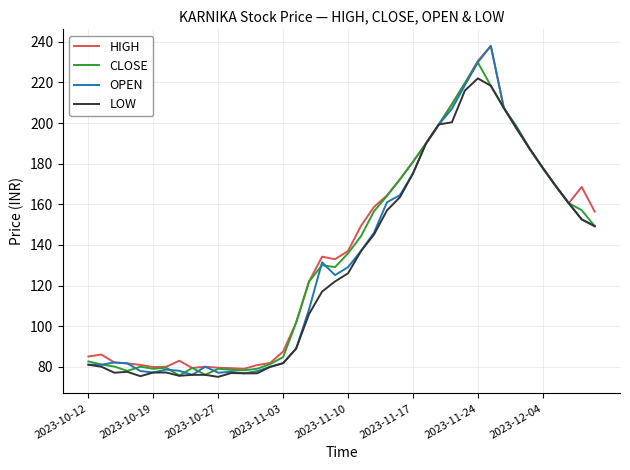

What is the lowest value of the LOW series?

75.0